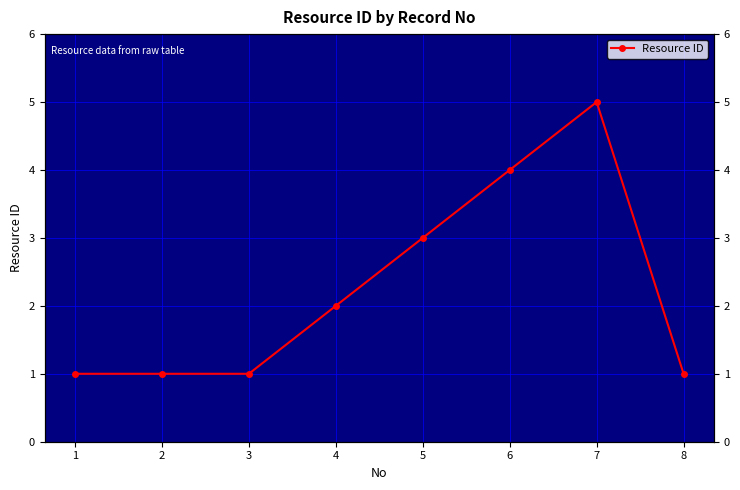

The value at 3 is 1. True or false?

True